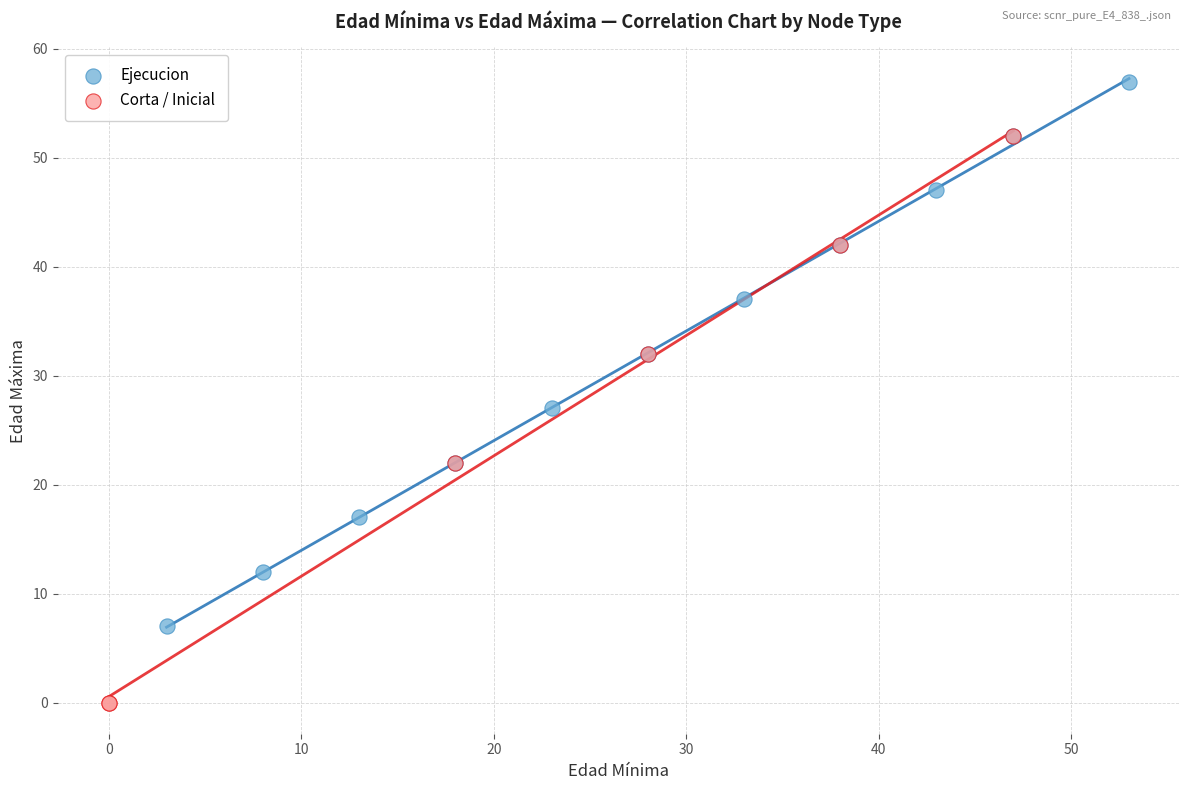

Which series contains the lowest Y value?

Corta / Inicial